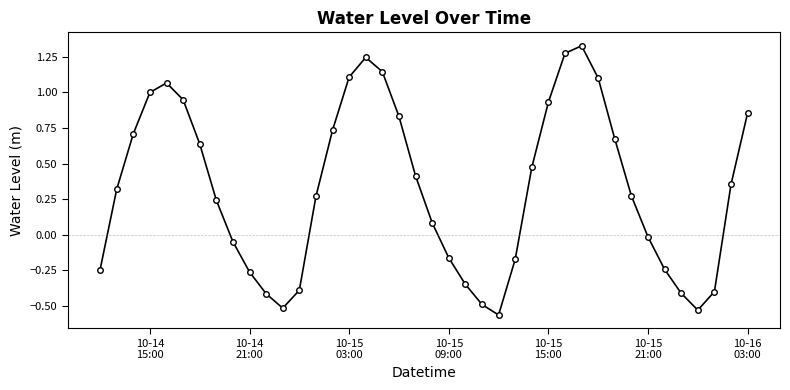

What is the difference between the maximum and minimum values?

1.9